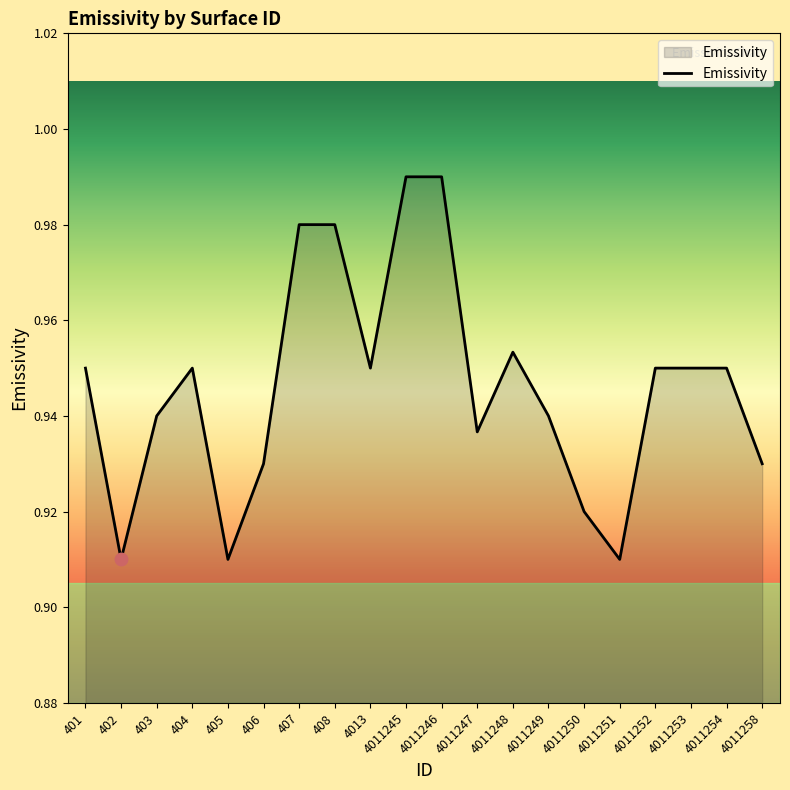

The value at 406 is 1.6. True or false?

False